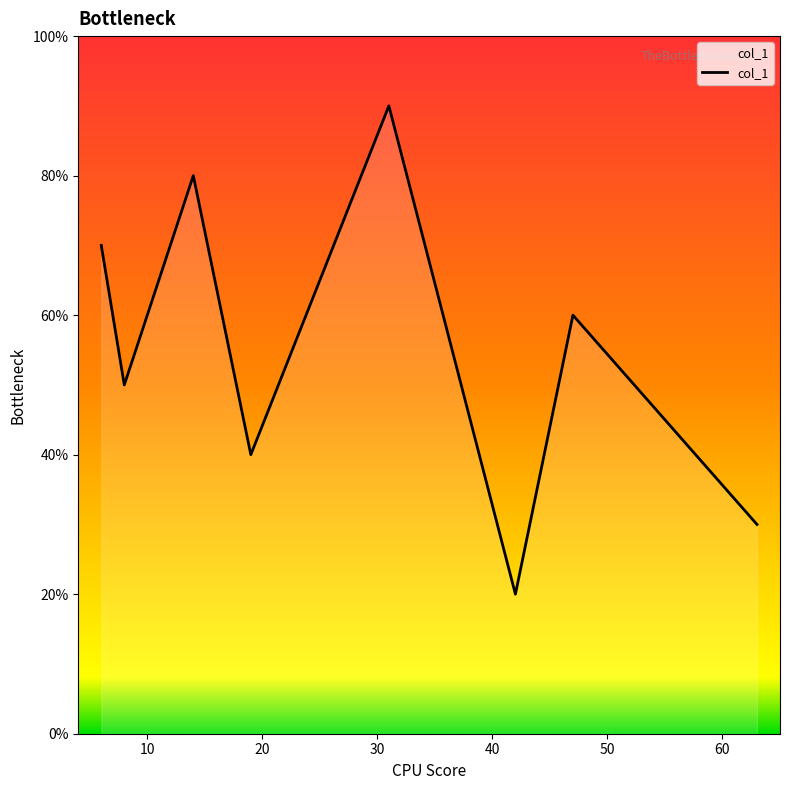

How many points are lower than both their immediate neighbors (excluding endpoints)?

3